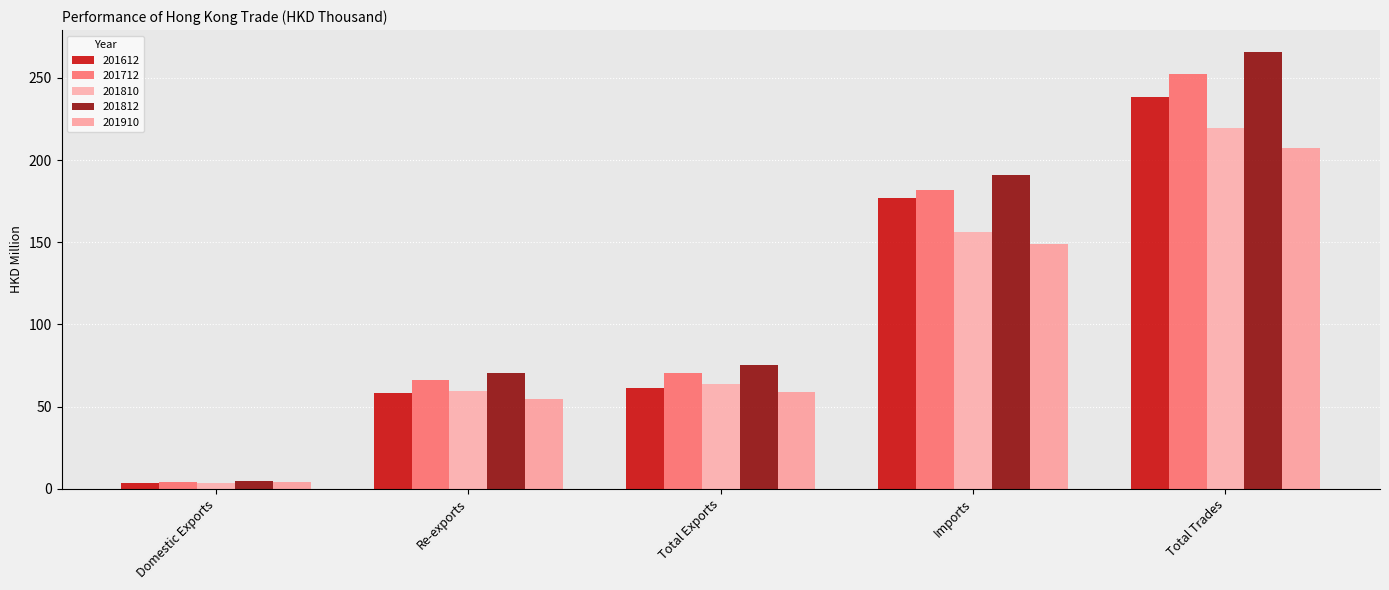

What is the sum of all 201812 values?

606.6